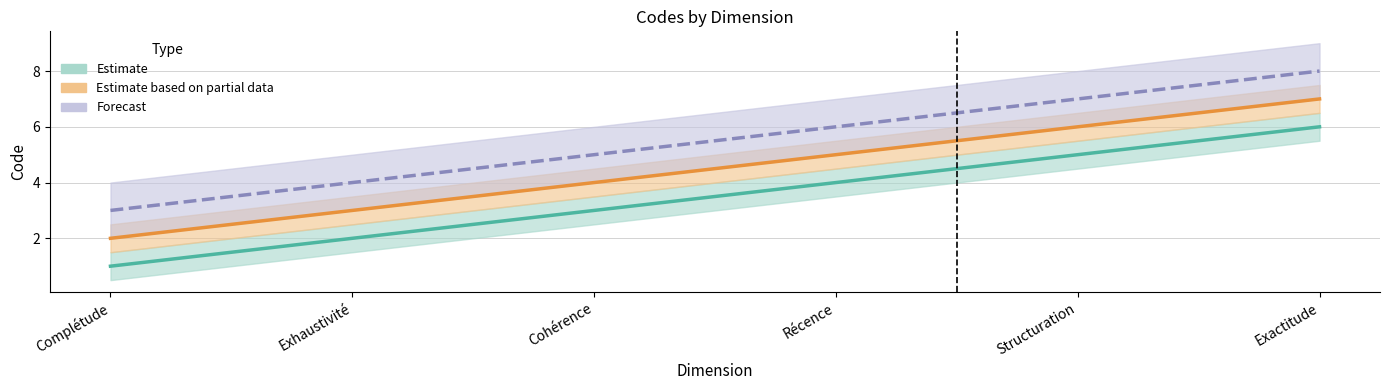

At which label does Forecast reach its minimum?

Complétude